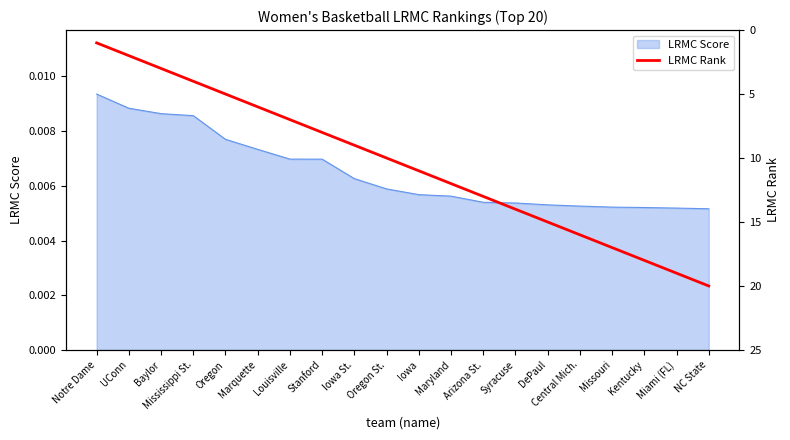

Reading right to left, what are all the values shown in this chart?

NC State=20	Miami (FL)=19	Kentucky=18	Missouri=17	Central Mich.=16	DePaul=15	Syracuse=14	Arizona St.=13	Maryland=12	Iowa=11	Oregon St.=10	Iowa St.=9	Stanford=8	Louisville=7	Marquette=6	Oregon=5	Mississippi St.=4	Baylor=3	UConn=2	Notre Dame=1